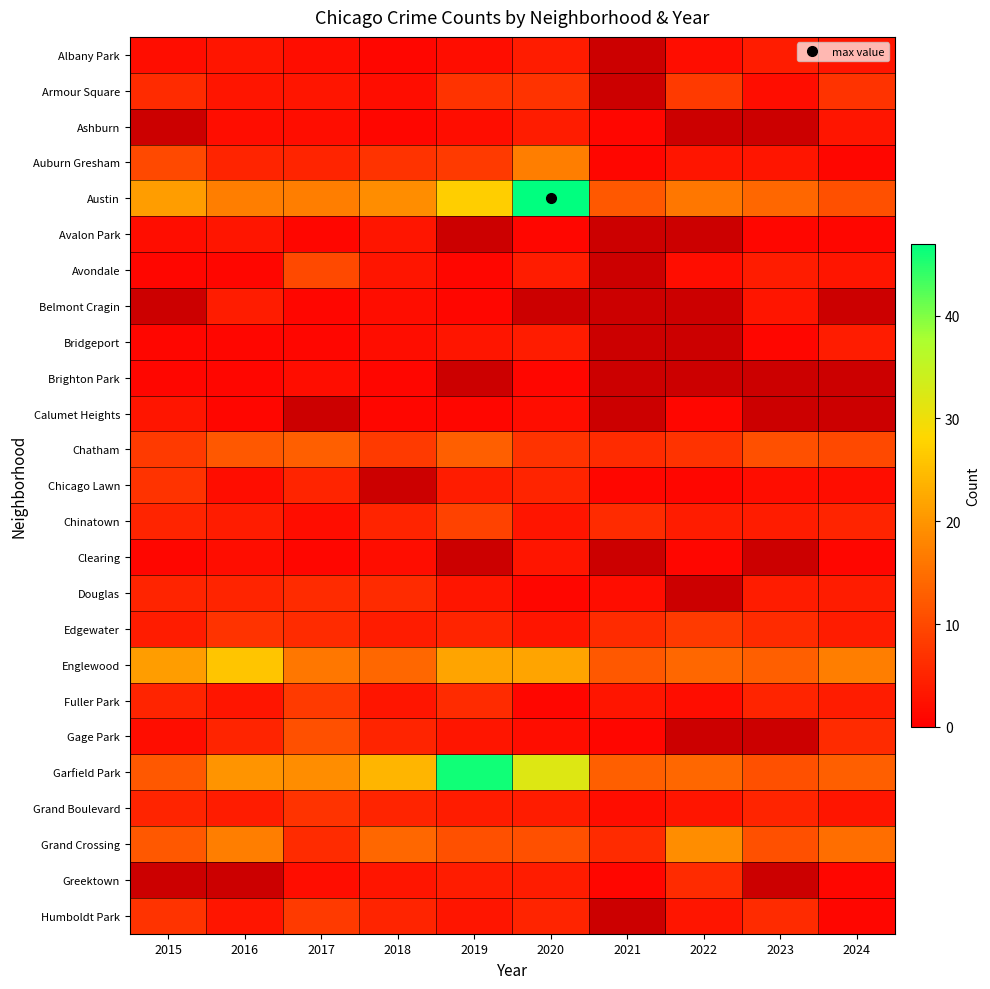

Which series has the widest spread of values?

Austin